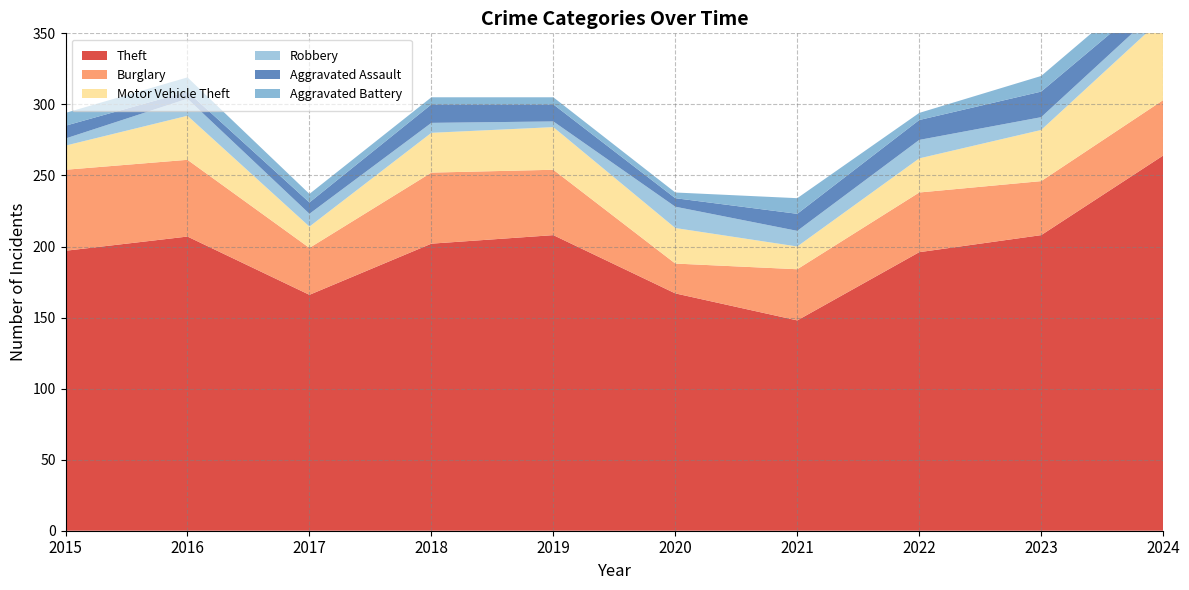

Reading left to right, list all the values displayed in this chart.

Theft: 197	207	166	202	208	167	148	196	208	264
Burglary: 57	54	33	50	46	21	36	42	38	39
Motor Vehicle Theft: 17	31	15	28	30	25	16	24	36	58
Robbery: 5	12	9	7	4	15	11	13	9	9
Aggravated Assault: 9	5	8	13	12	6	12	14	18	11
Aggravated Battery: 9	10	6	5	5	4	11	5	11	12